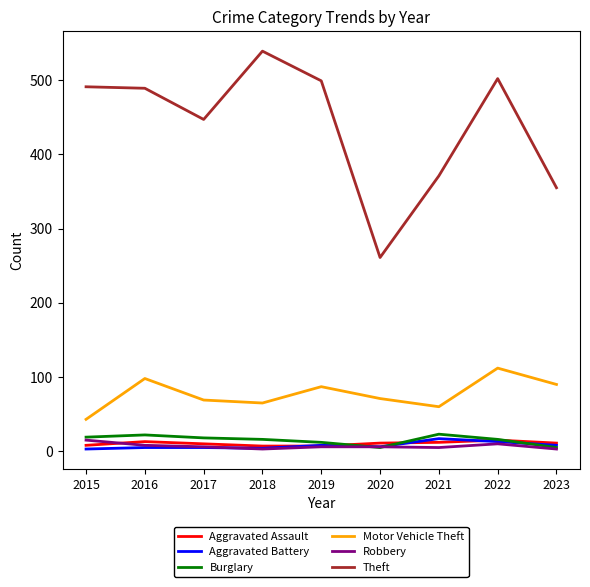

Which series has the largest total across all categories?

Theft